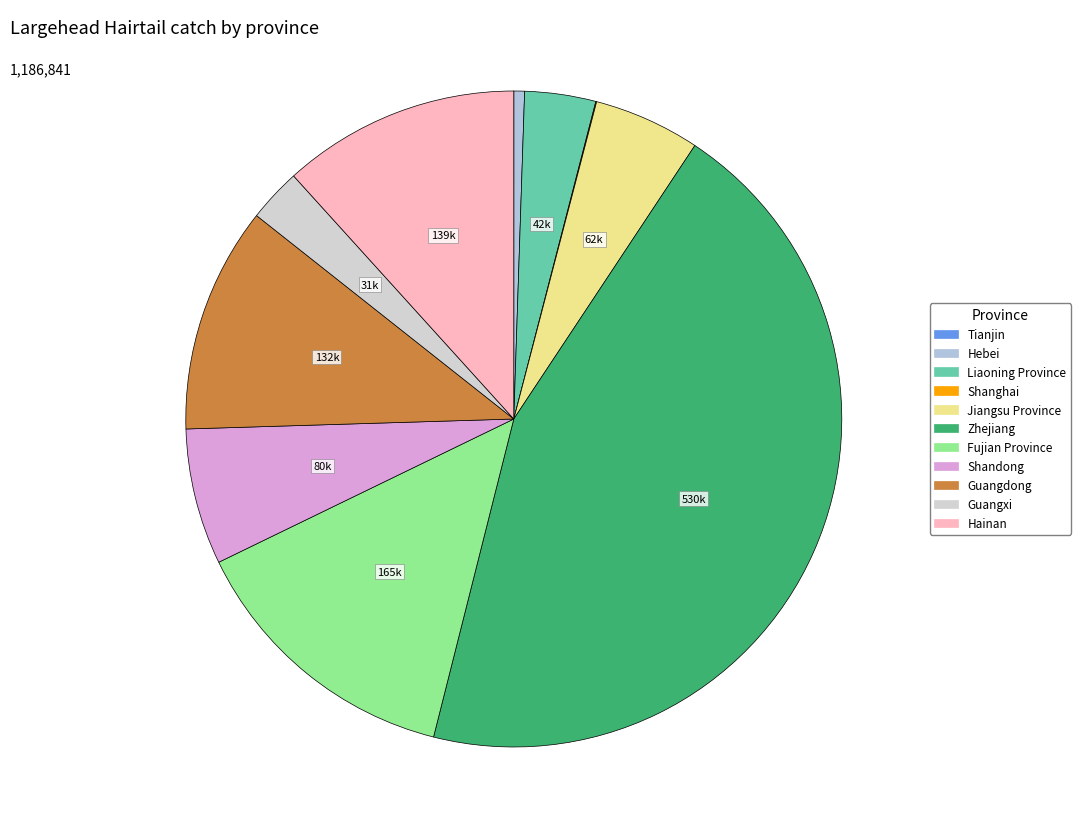

To the nearest percent, what portion does Zhejiang represent?

45%